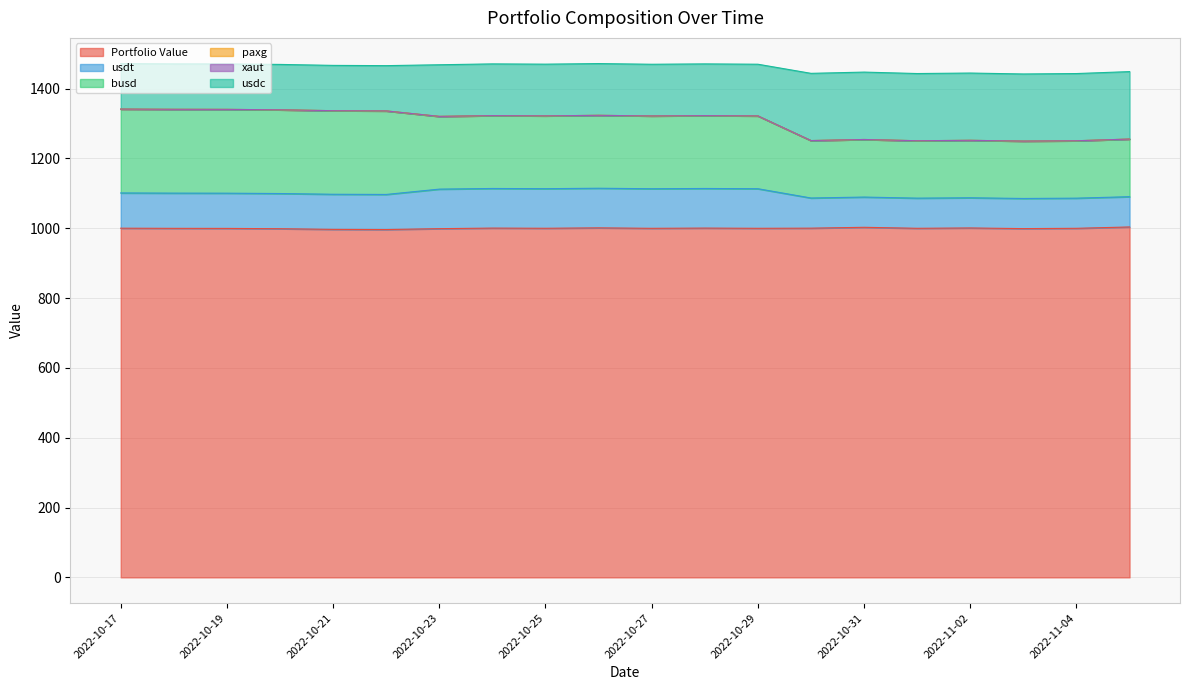

What is the highest value of the Portfolio Value series?

1003.7